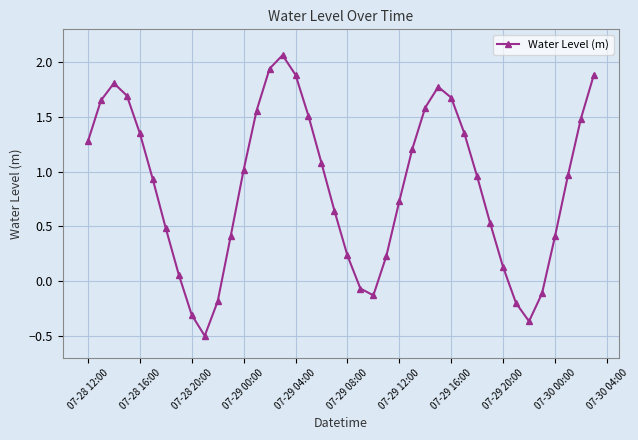

What is the value of the 39th point from the left?

1.5